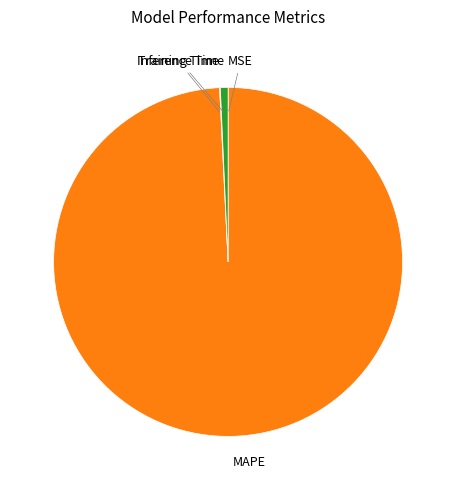

Is MAPE the majority of the pie?

Yes